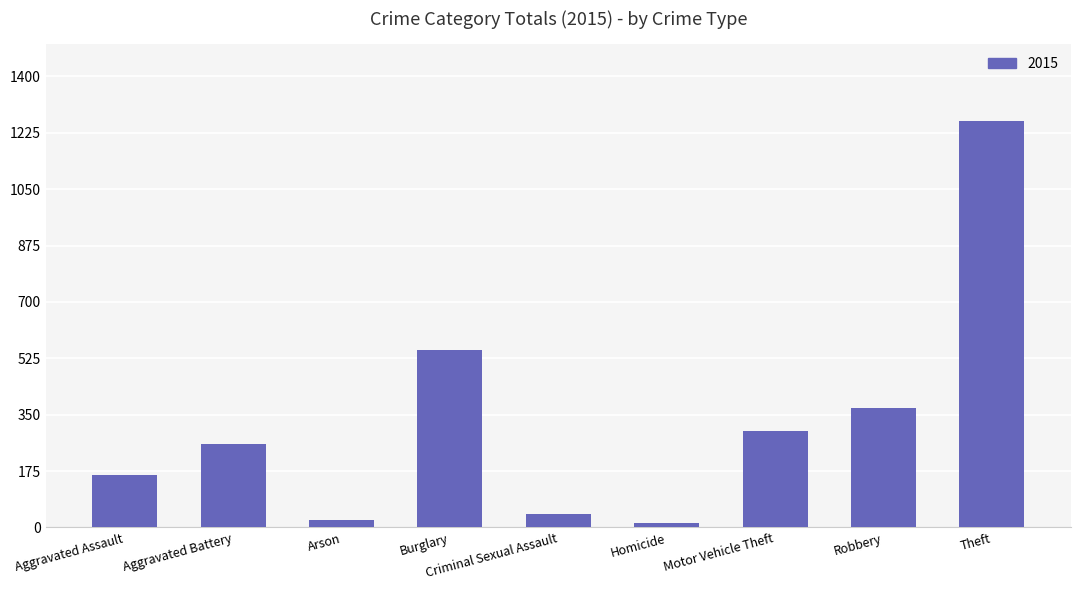

Approximately how many times larger is the value at Aggravated Battery compared to Motor Vehicle Theft?

0.9